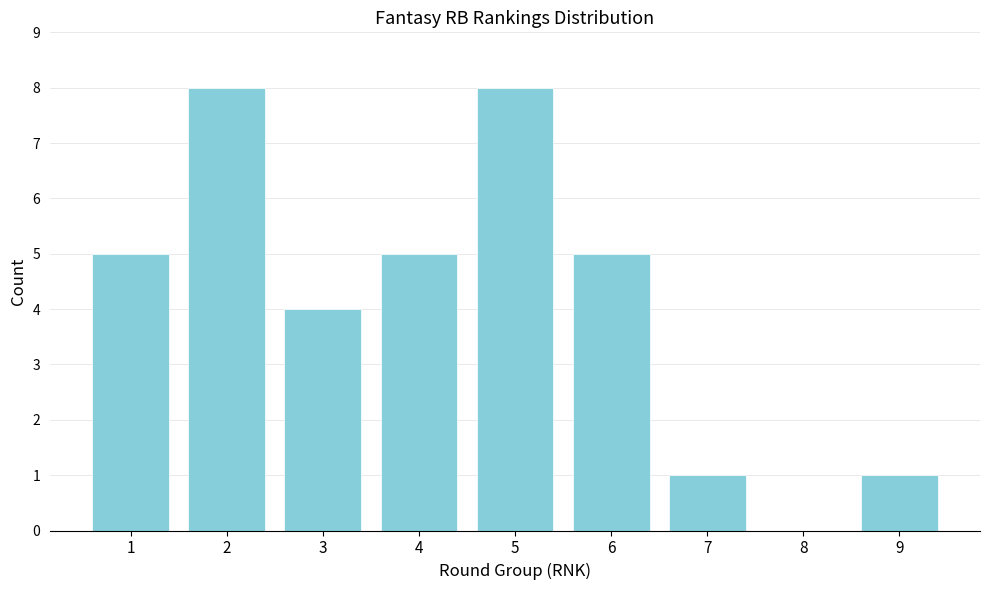

Reading right to left, list all the values displayed in this chart.

9=1	8=0	7=1	6=5	5=8	4=5	3=4	2=8	1=5